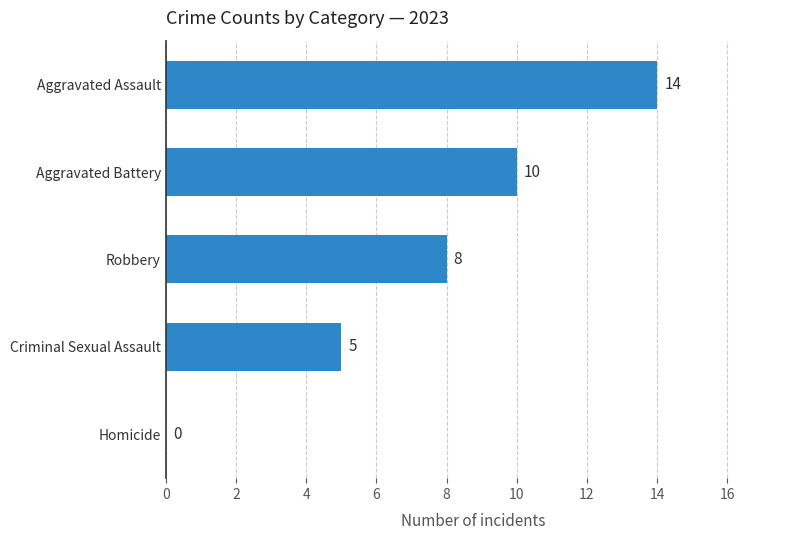

The chart shows a value of 4 at Robbery. True or false?

False